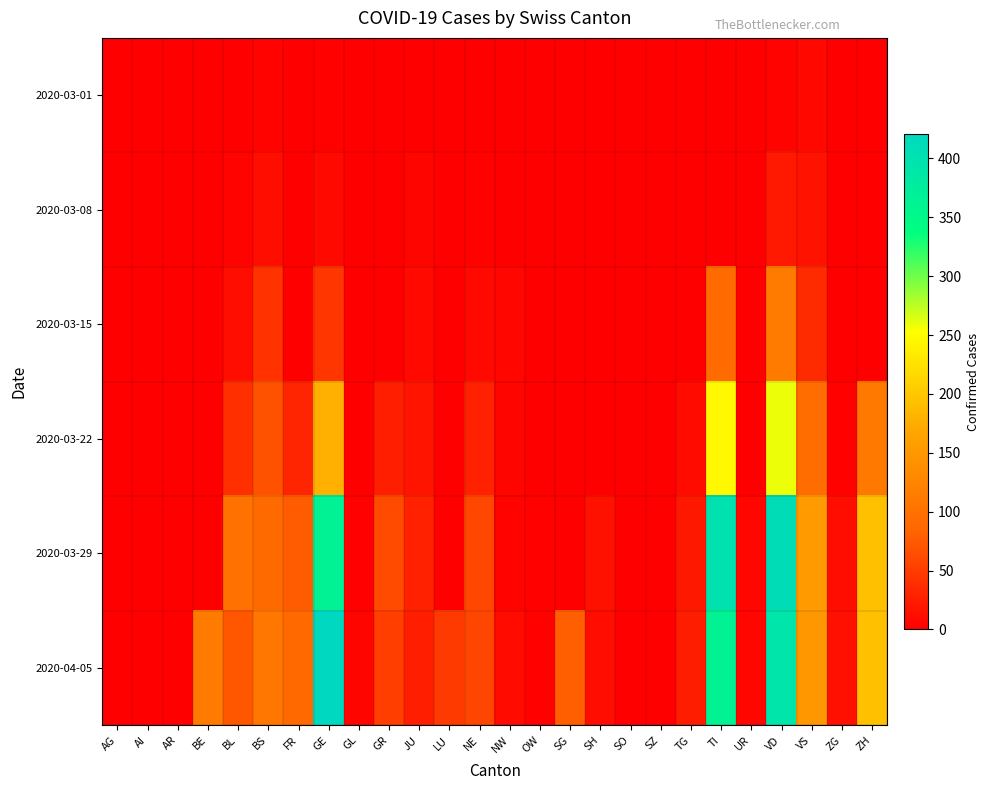

Reading left to right, what are all the values shown in this chart?

2020-03-01: AG=0	AI=0	AR=0	BE=0	BL=1	BS=4	FR=0	GE=3	GL=0	GR=0	JU=1	LU=0	NE=0	NW=0	OW=0	SG=0	SH=0	SO=0	SZ=0	TG=0	TI=0	UR=0	VD=4	VS=8	ZG=0	ZH=0
2020-03-08: AG=0	AI=0	AR=0	BE=0	BL=4	BS=13	FR=0	GE=9	GL=0	GR=0	JU=5	LU=0	NE=3	NW=0	OW=0	SG=0	SH=0	SO=0	SZ=0	TG=0	TI=0	UR=0	VD=22	VS=17	ZG=0	ZH=0
2020-03-15: AG=0	AI=0	AR=0	BE=0	BL=12	BS=42	FR=0	GE=46	GL=0	GR=0	JU=9	LU=0	NE=9	NW=6	OW=0	SG=0	SH=0	SO=0	SZ=0	TG=1	TI=92	UR=0	VD=113	VS=37	ZG=0	ZH=0
2020-03-22: AG=0	AI=0	AR=0	BE=0	BL=40	BS=69	FR=32	GE=179	GL=0	GR=27	JU=18	LU=0	NE=28	NW=5	OW=0	SG=0	SH=0	SO=0	SZ=0	TG=10	TI=246	UR=0	VD=259	VS=93	ZG=3	ZH=110
2020-03-29: AG=0	AI=0	AR=0	BE=0	BL=99	BS=90	FR=76	GE=365	GL=2	GR=63	JU=28	LU=0	NE=60	NW=4	OW=3	SG=0	SH=15	SO=0	SZ=0	TG=21	TI=402	UR=7	VD=409	VS=154	ZG=12	ZH=194
2020-04-05: AG=0	AI=0	AR=0	BE=113	BL=73	BS=108	FR=89	GE=421	GL=5	GR=52	JU=27	LU=49	NE=59	NW=10	OW=3	SG=79	SH=12	SO=0	SZ=0	TG=25	TI=363	UR=6	VD=392	VS=151	ZG=14	ZH=194